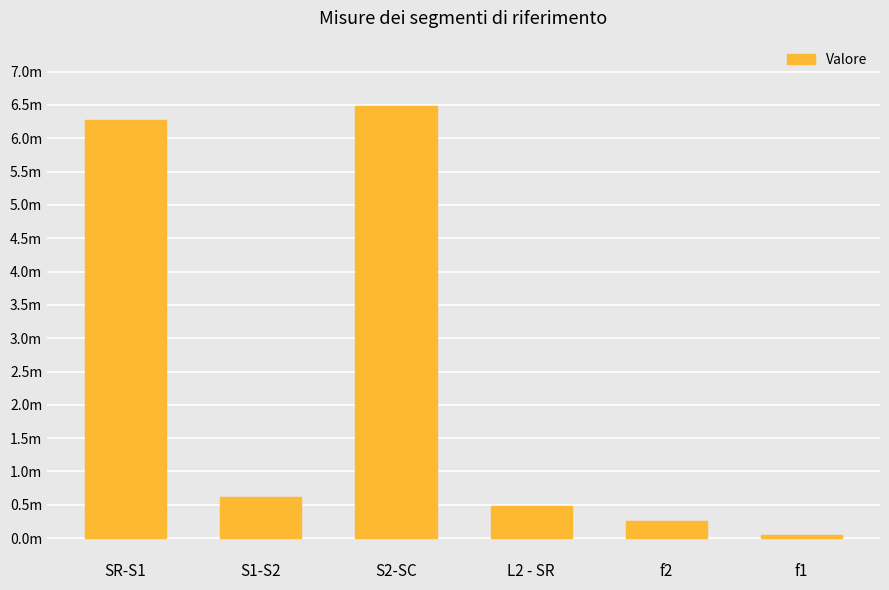

Reading left to right, transcribe all the data shown in this chart.

SR-S1=6.3	S1-S2=0.6	S2-SC=6.5	L2 - SR=0.5	f2=0.3	f1=0.0